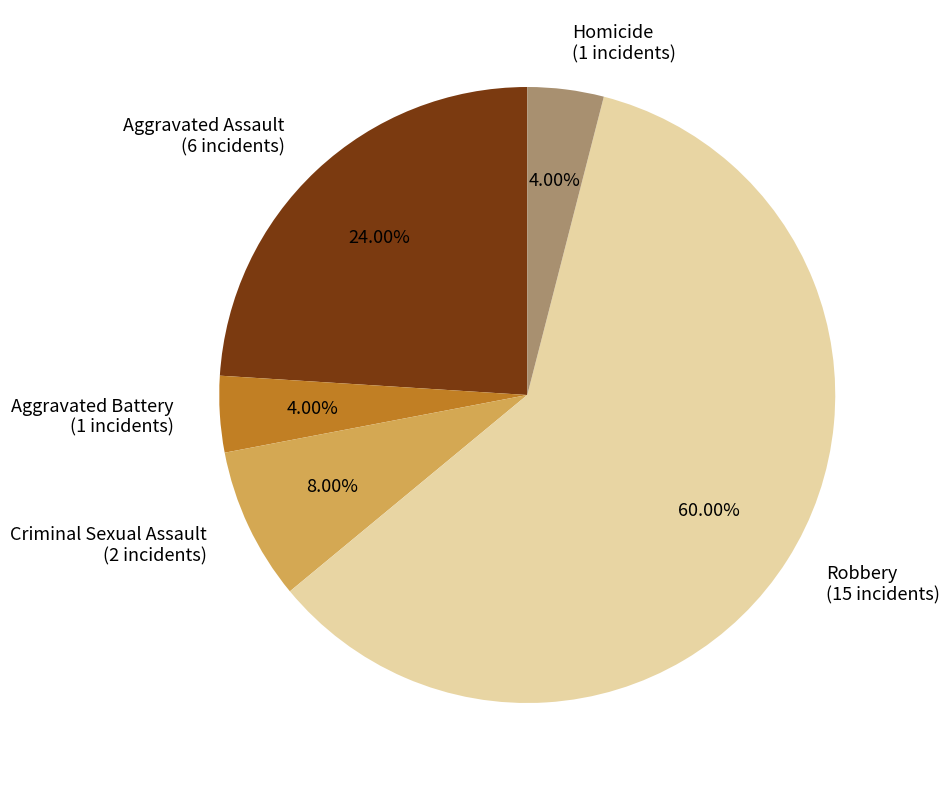

Is it true that Robbery is 47% of the pie?

False